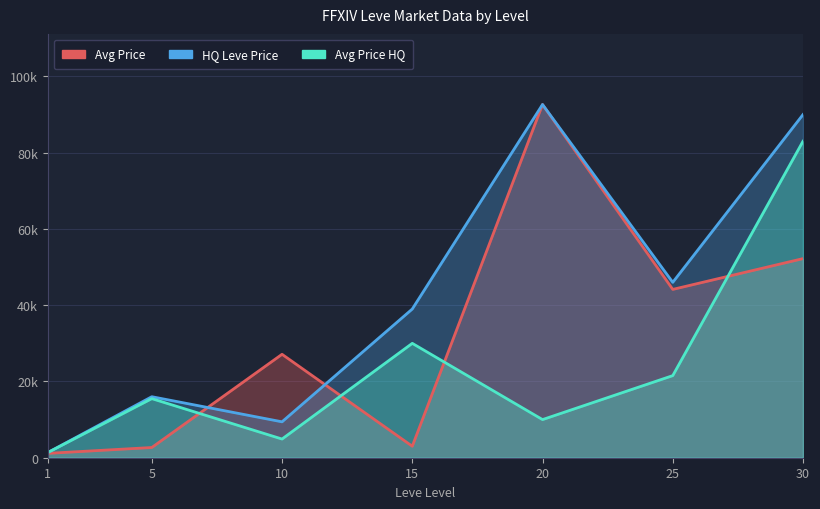

What is the value of the currentAveragePrice point at the 5th from the left?

92631.5